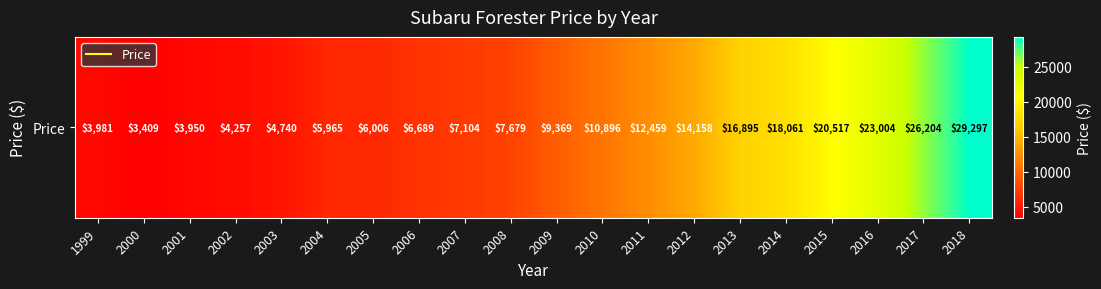

List the labels in order of value, smallest first.

2000, 2001, 1999, 2002, 2003, 2004, 2005, 2006, 2007, 2008, 2009, 2010, 2011, 2012, 2013, 2014, 2015, 2016, 2017, 2018